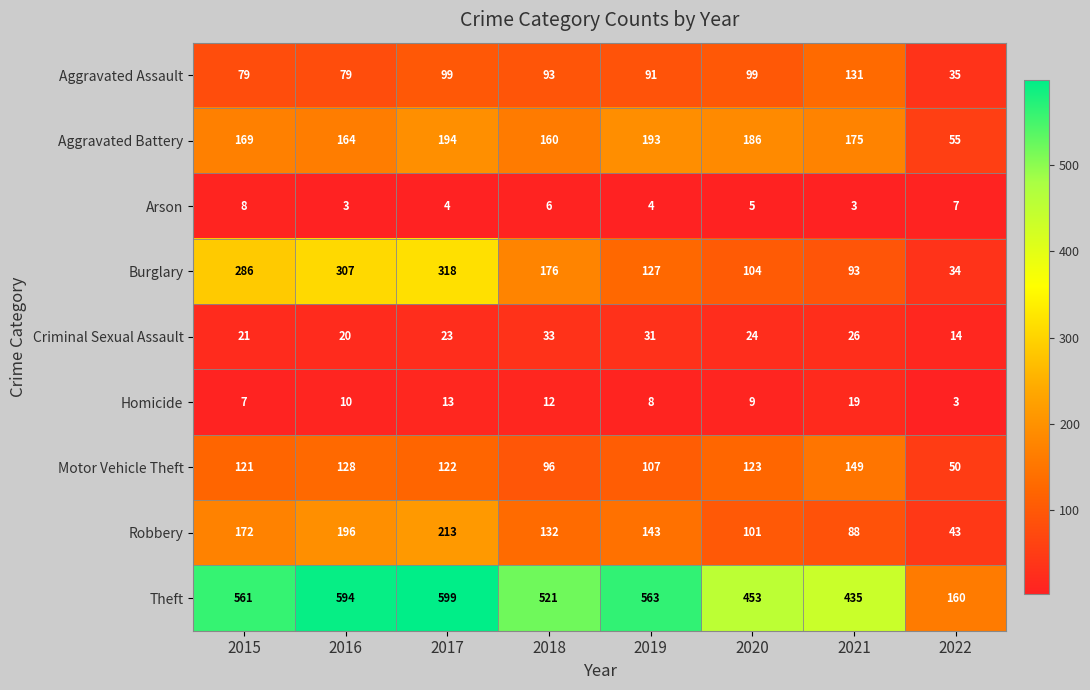

What is the average value of the Burglary series?

181